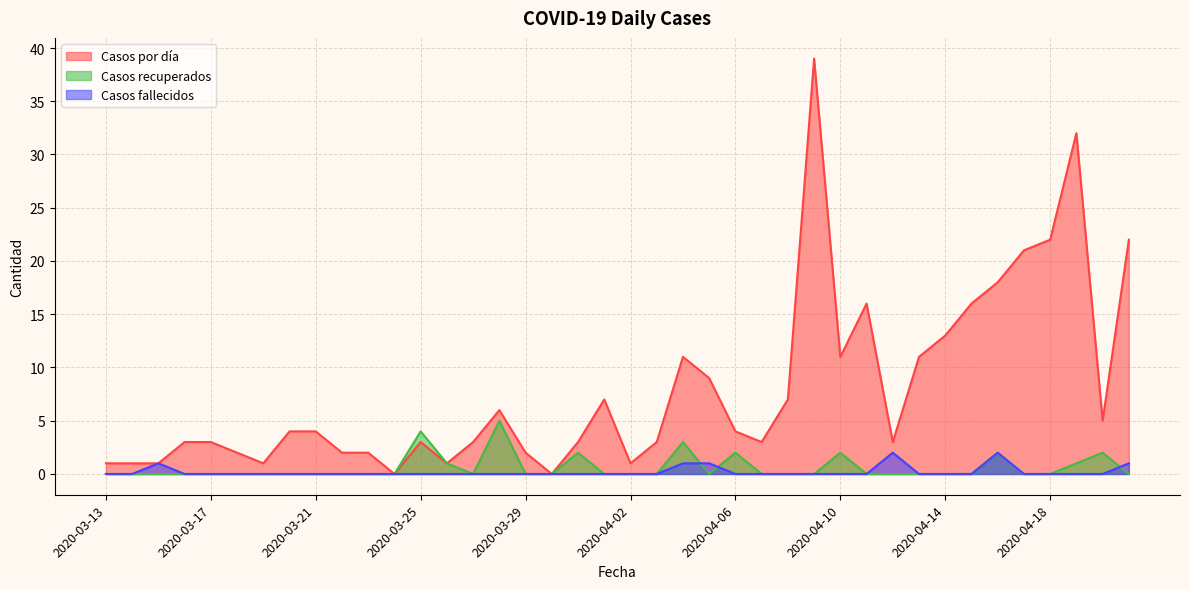

Where do Casos fallecidos and Casos recuperados first cross each other?

2020-04-04 and 2020-04-05